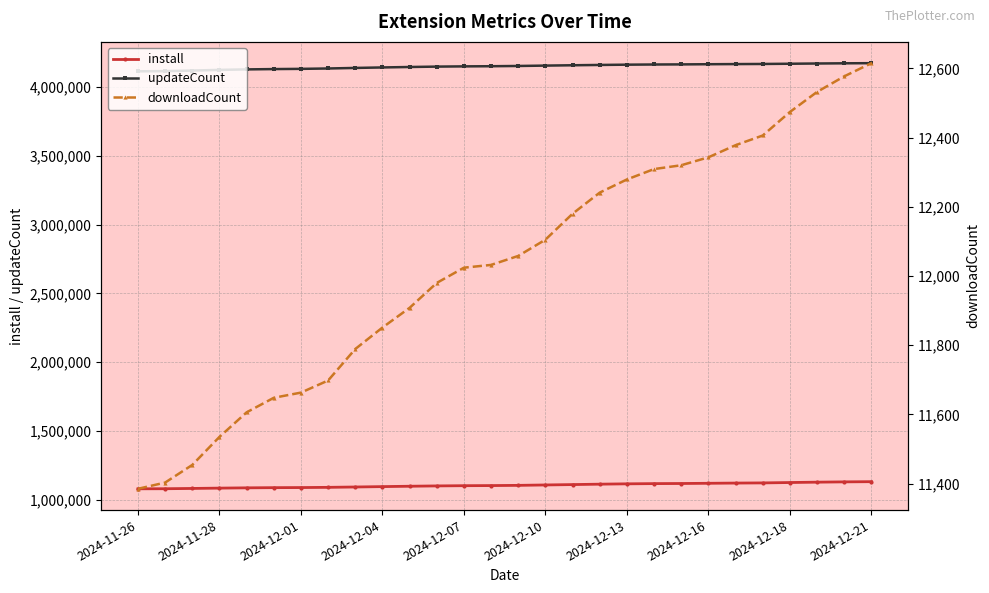

True or false: install and updateCount cross at least once.

False